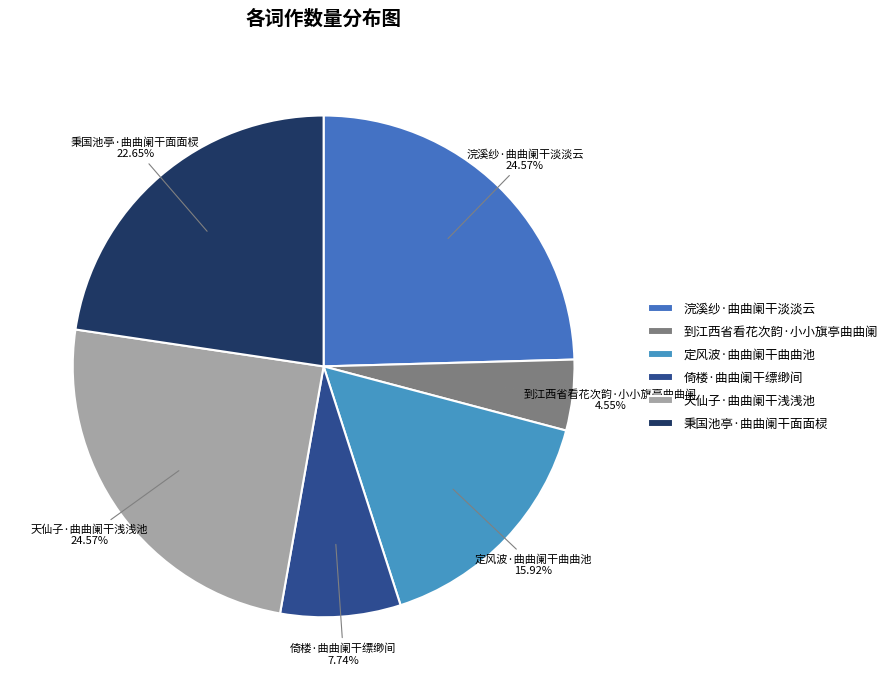

How many segments does this pie chart have?

6